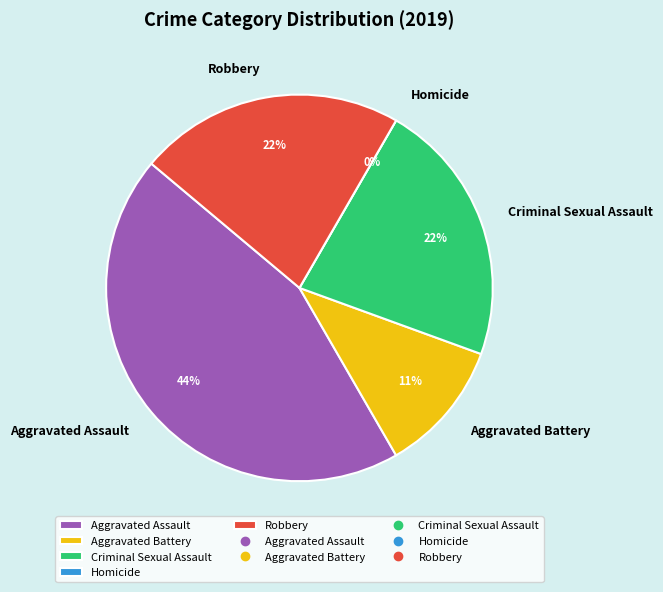

The Aggravated Assault slice represents 44% of the pie. True or false?

True